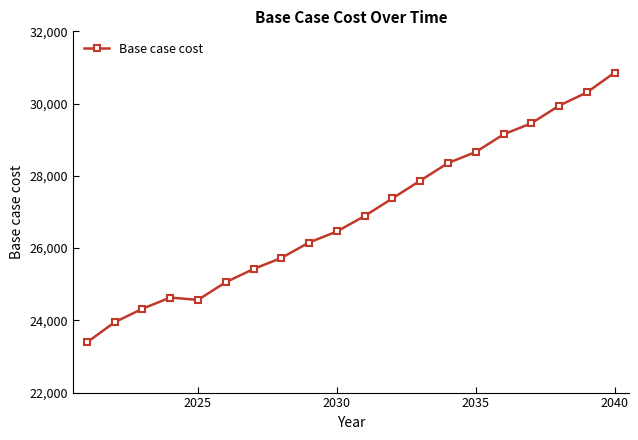

Reading left to right, extract all data points from this chart.

23386.9	23946.7	24319.9	24630.9	24565.5	25054.3	25421.0	25726.5	26154.3	26459.8	26887.6	27376.4	27865.3	28354.2	28659.7	29148.6	29454.1	29943.0	30309.6	30859.6